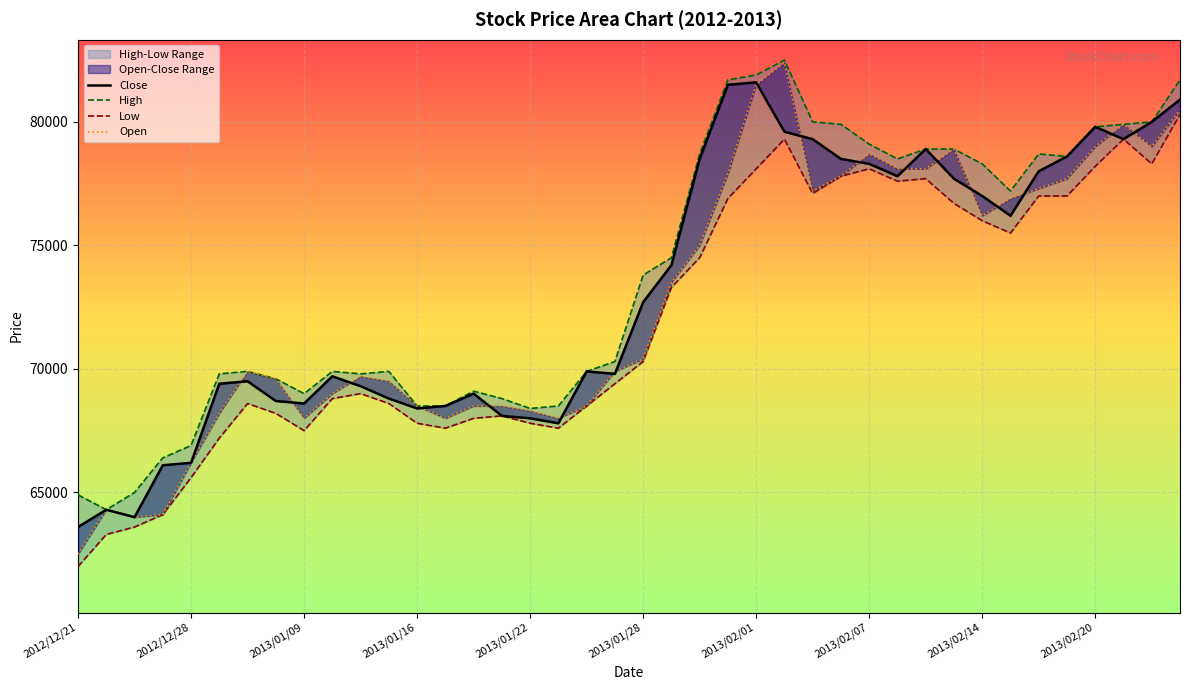

What is the total value across all series at 23?

318000